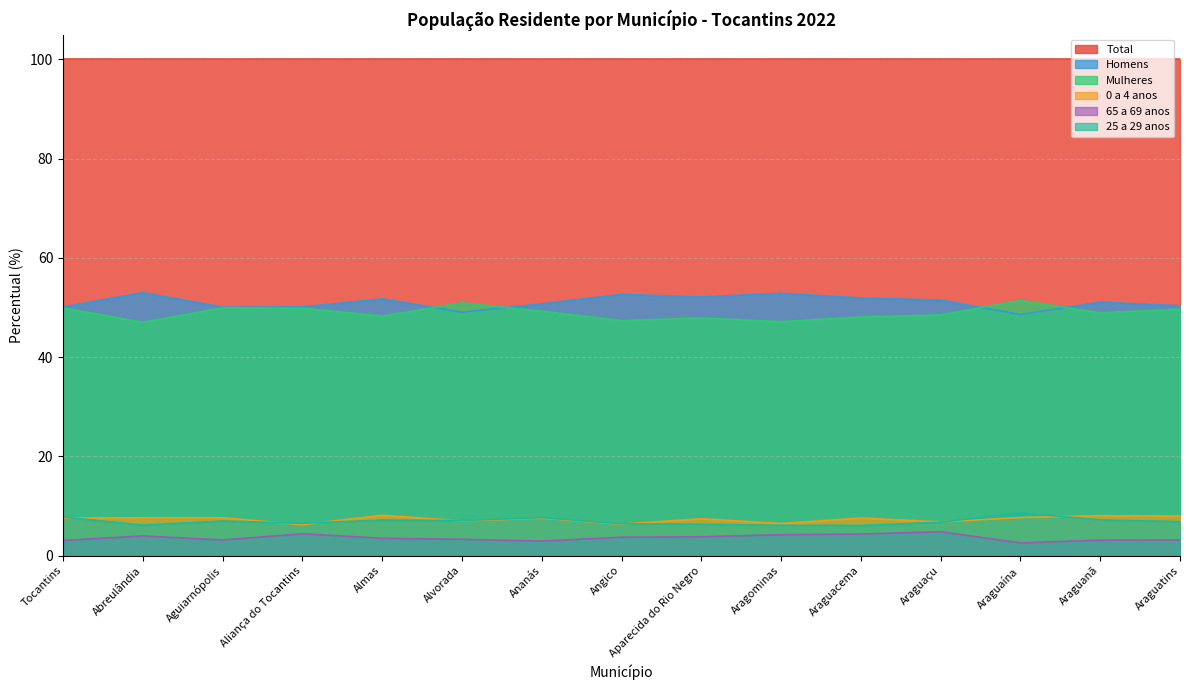

The value of 65 a 69 anos at Aragominas is 7.4. True or false?

False